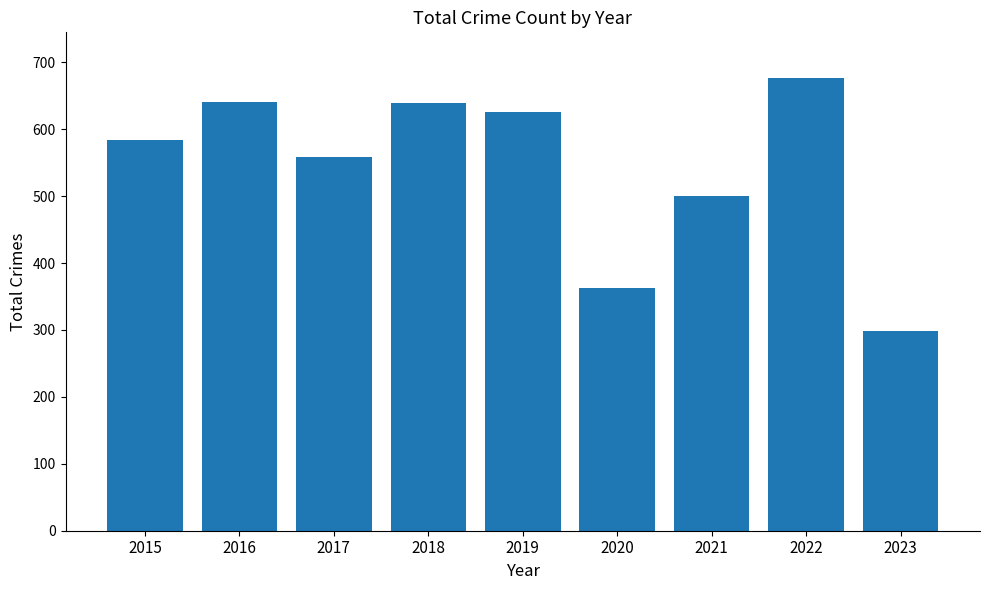

What is the value of the 2nd bar from the left?

641